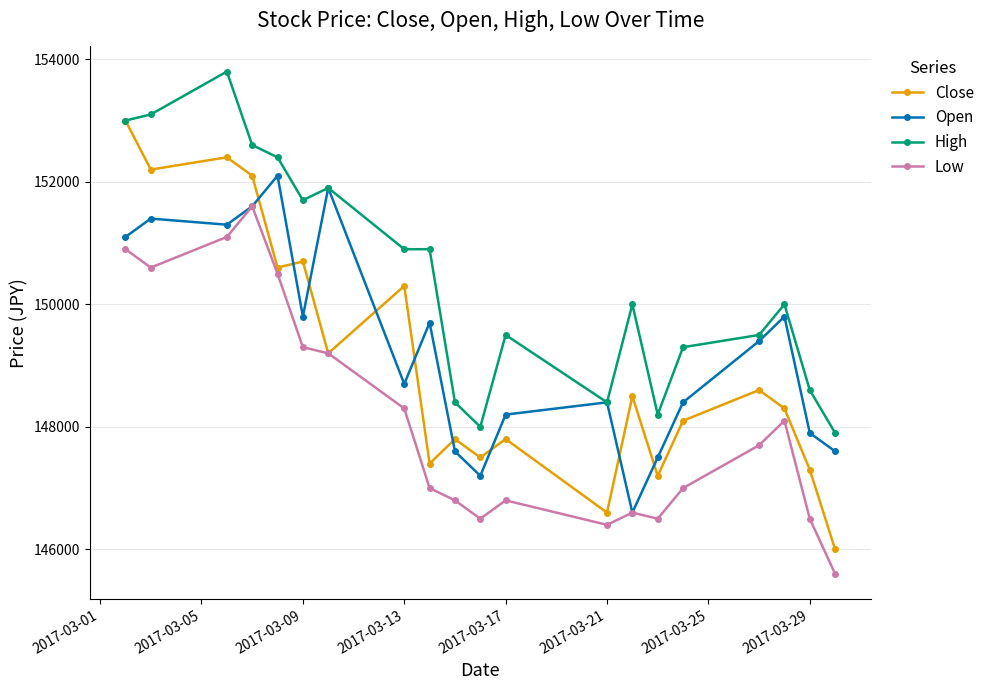

Which series has the largest total across all categories?

High